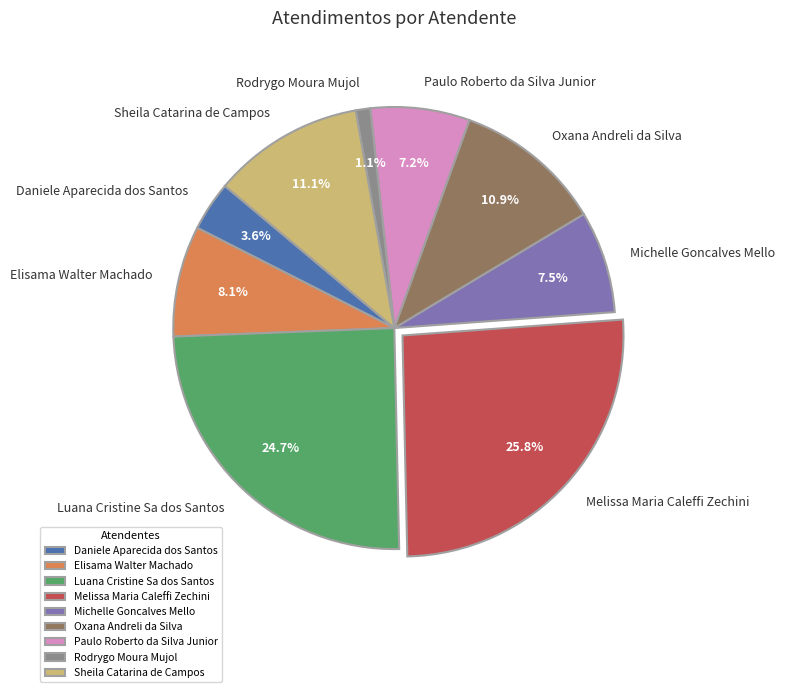

What is the ratio of the value at Luana Cristine Sa dos Santos to the value at Melissa Maria Caleffi Zechini?

1.0